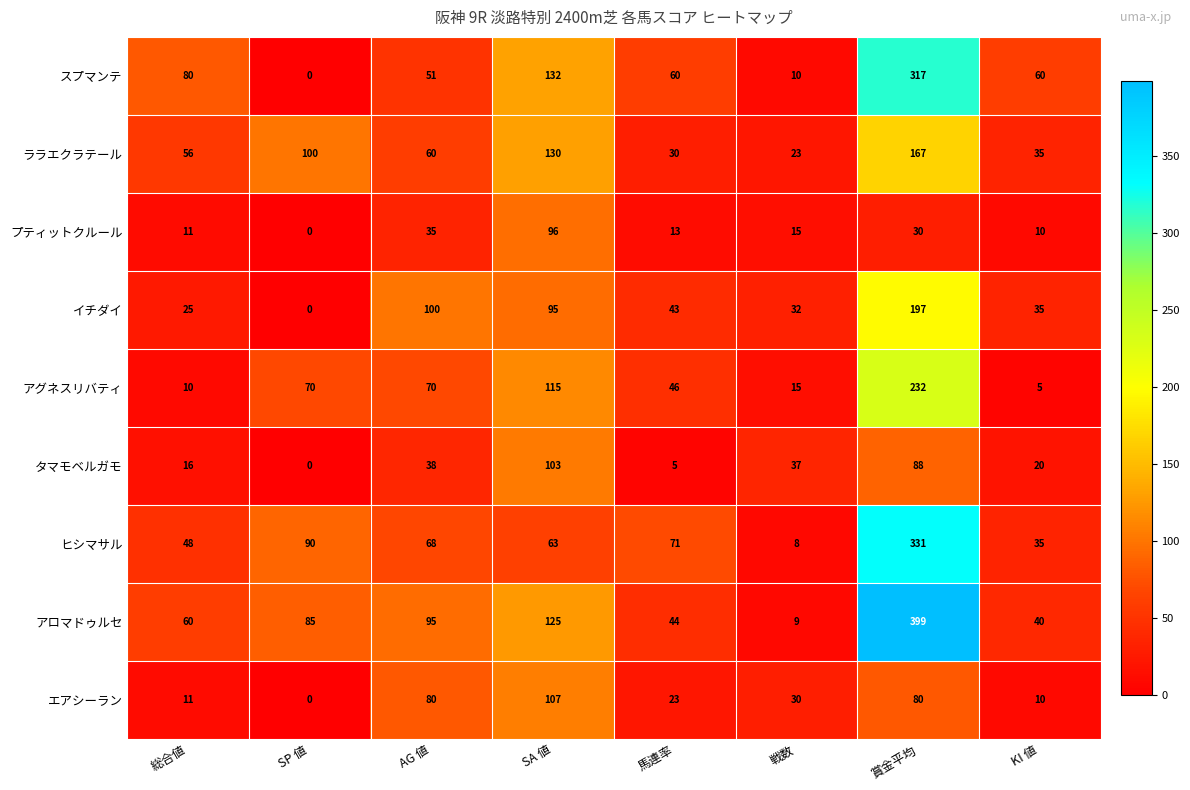

Between 総合値 and 馬連率, which series saw the biggest shift?

アグネスリバティ